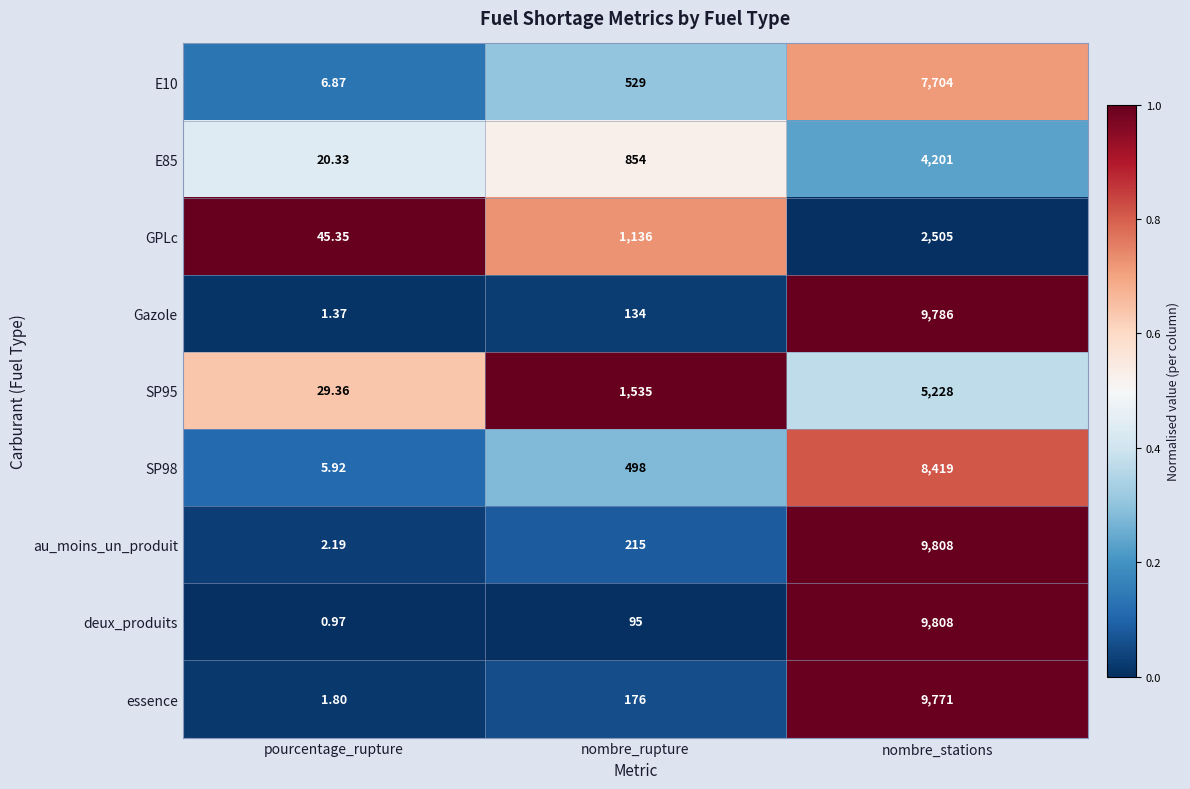

List the labels in order of SP98 value, largest first.

nombre_stations, nombre_rupture, pourcentage_rupture